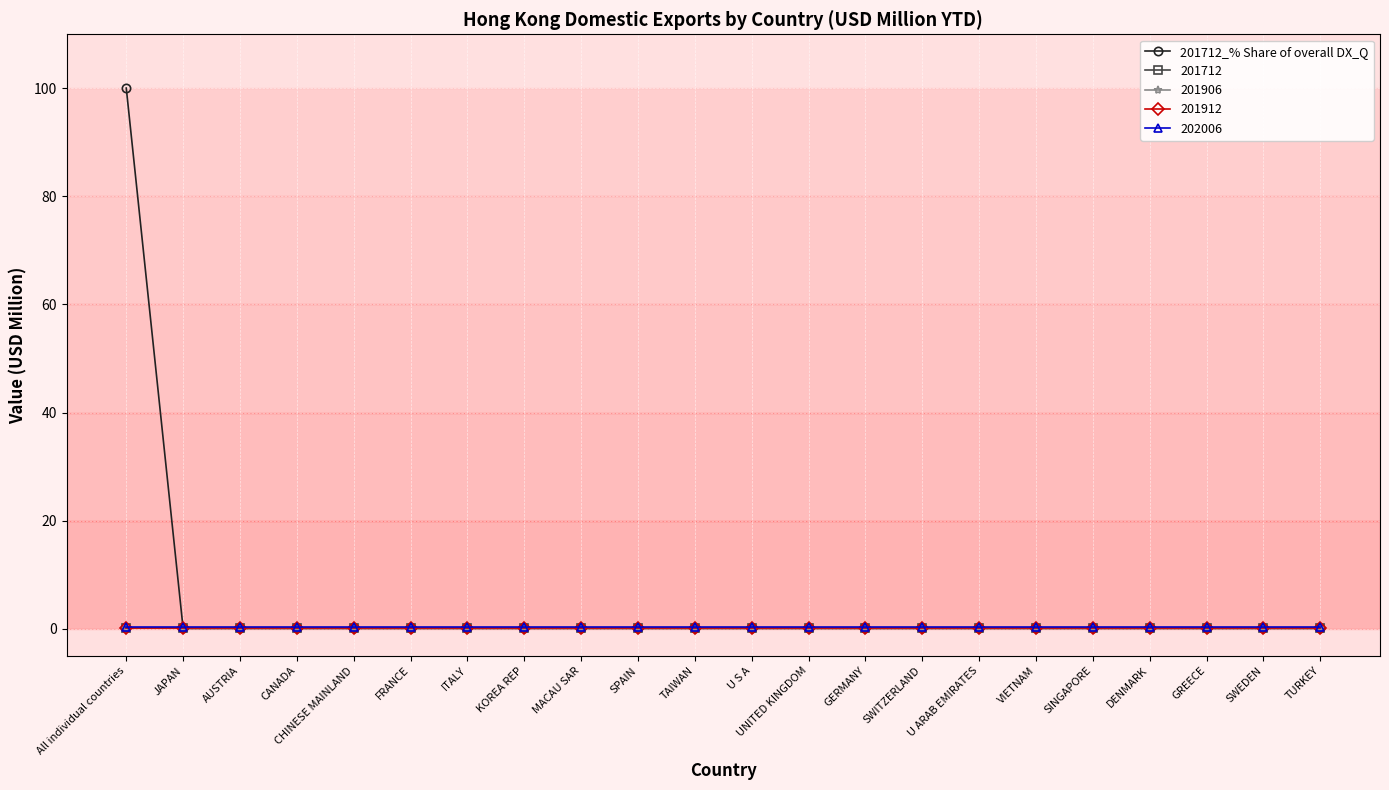

Reading right to left, list all the values displayed in this chart.

TURKEY=0.1	SWEDEN=0.1	GREECE=0.1	DENMARK=0.1	SINGAPORE=0.1	VIETNAM=0.1	U ARAB EMIRATES=0.1	SWITZERLAND=0.1	GERMANY=0.1	UNITED KINGDOM=0.1	U S A=0.1	TAIWAN=0.1	SPAIN=0.1	MACAU SAR=0.1	KOREA REP=0.1	ITALY=0.1	FRANCE=0.1	CHINESE MAINLAND=0.1	CANADA=0.1	AUSTRIA=0.1	JAPAN=0.1	All individual countries=100.0